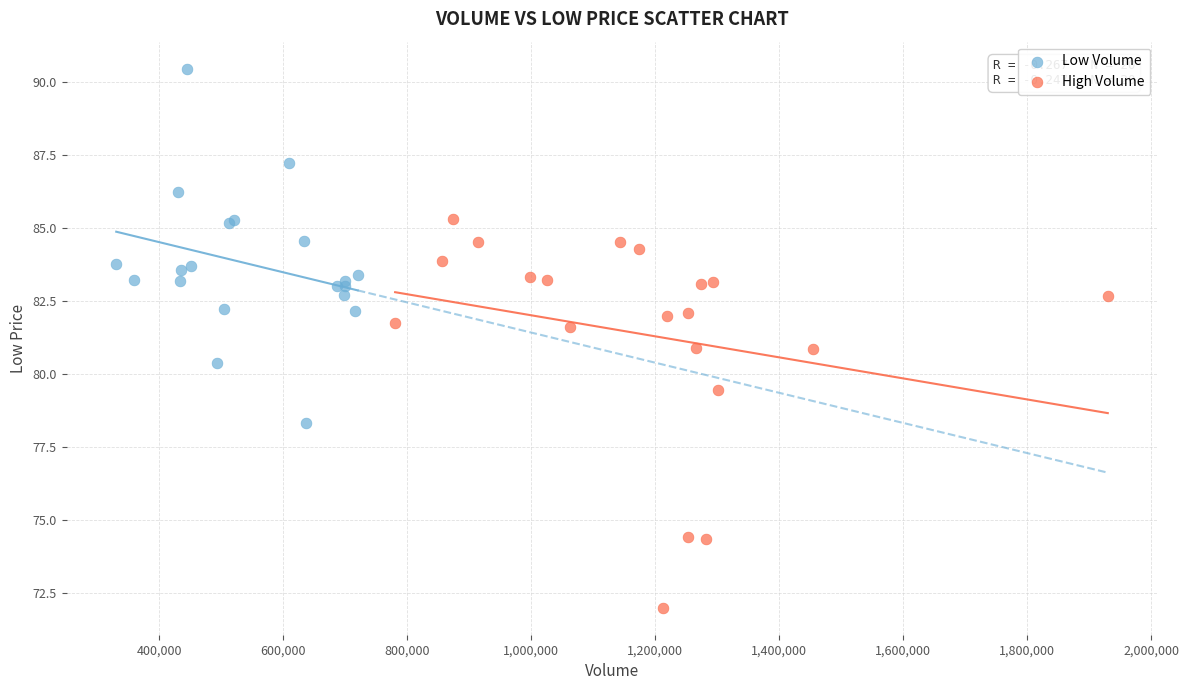

Which series contains the highest Y value?

Low Volume